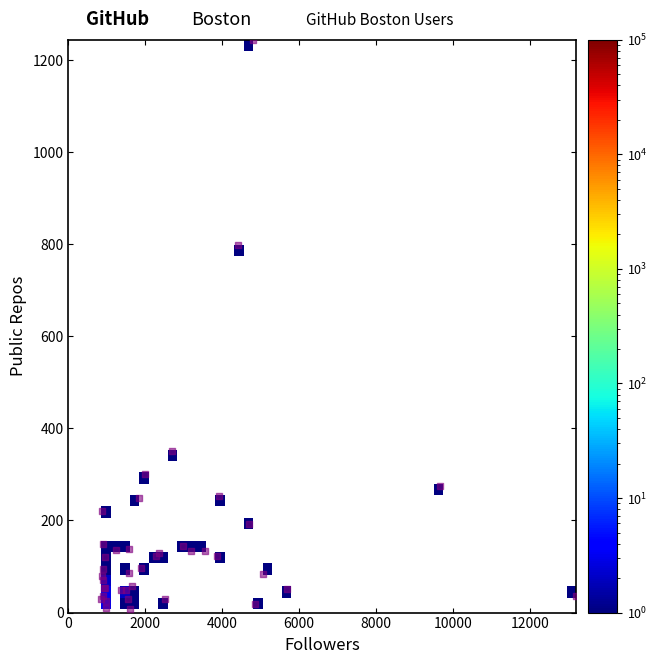

What Y value in the scatter plot is closest to 626?

799